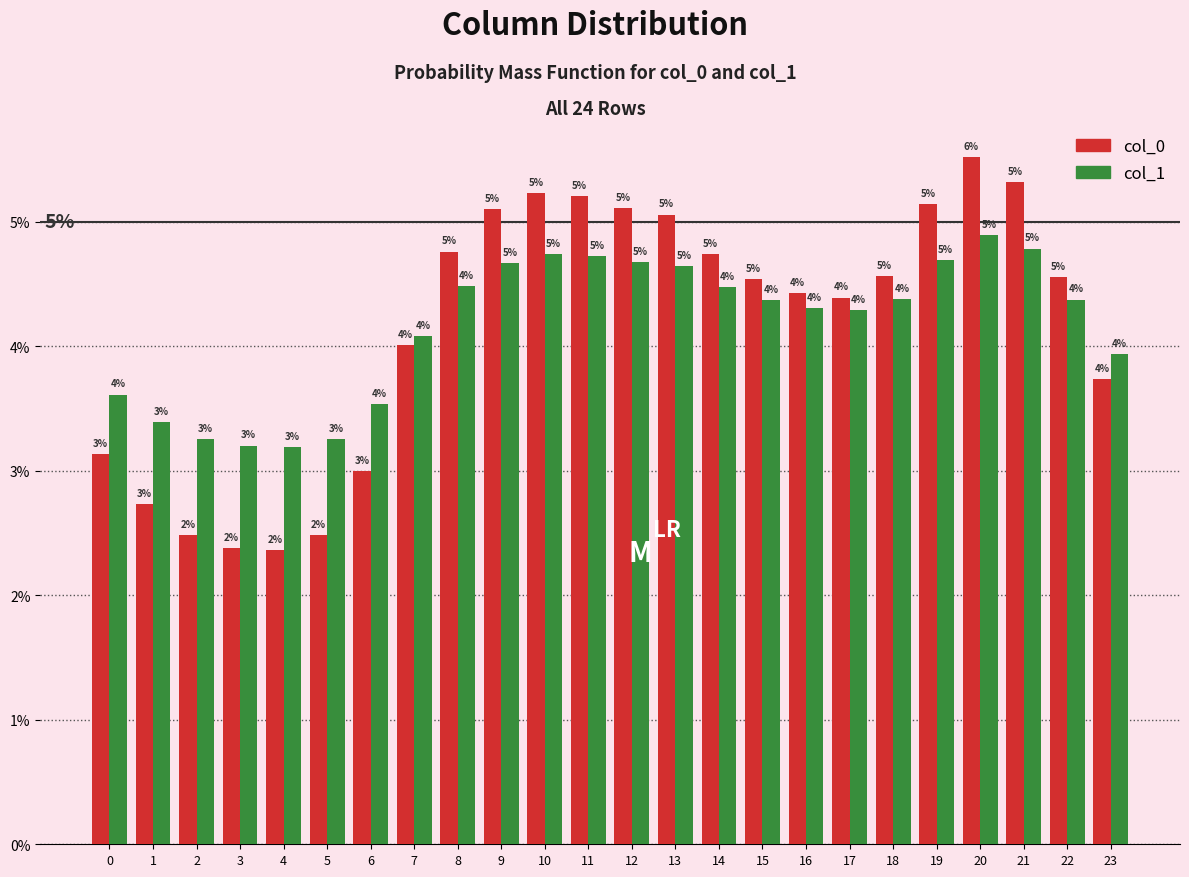

Are the bars horizontal?

No